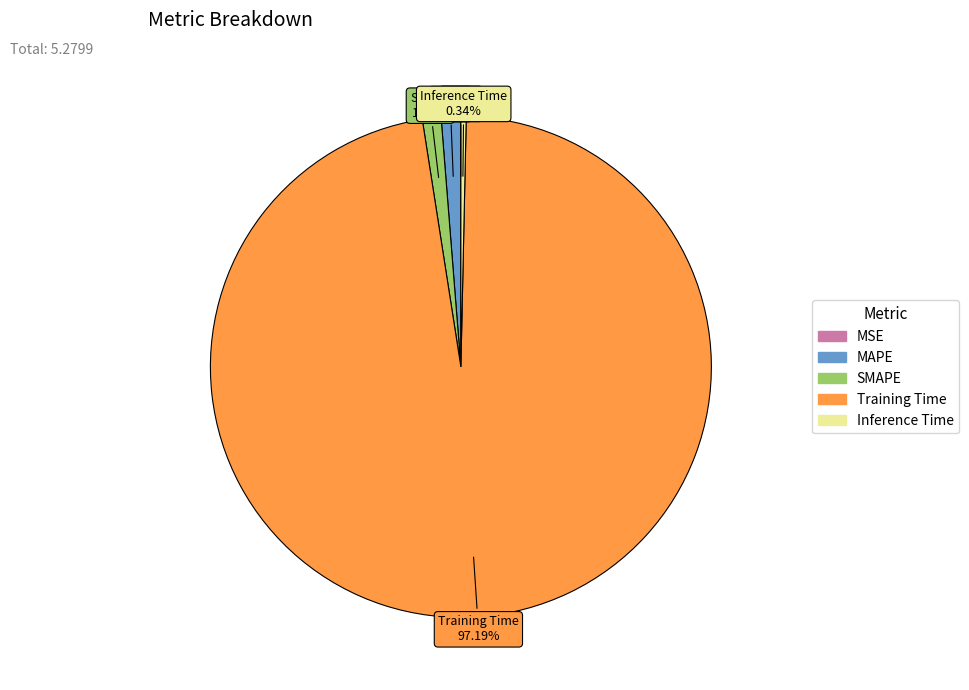

What is the largest slice in the pie chart?

Training Time